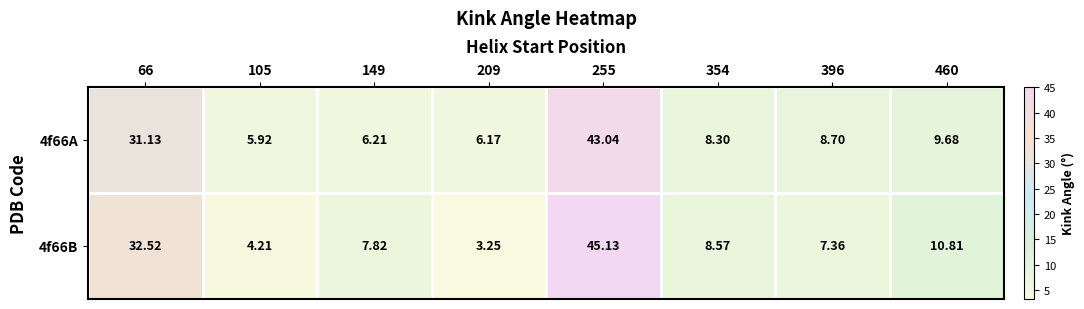

Rank the series at 354 from lowest to highest value.

4f66A, 4f66B